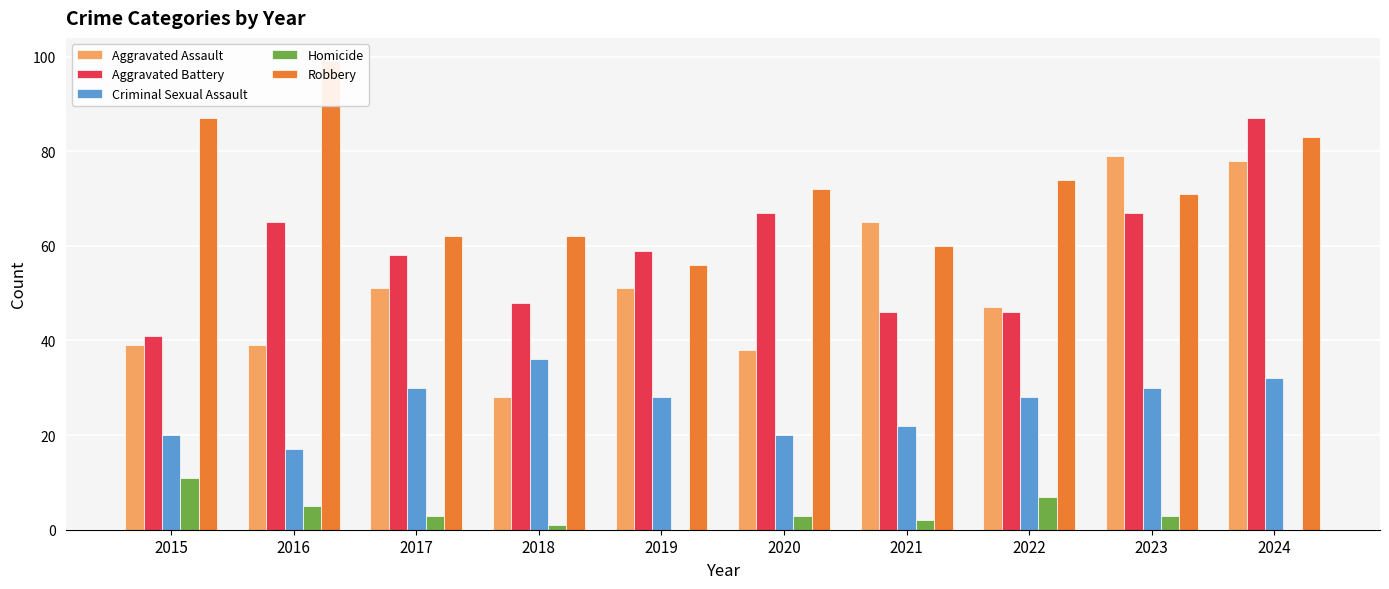

What is the value of the Criminal Sexual Assault bar at the 5th from the left?

28